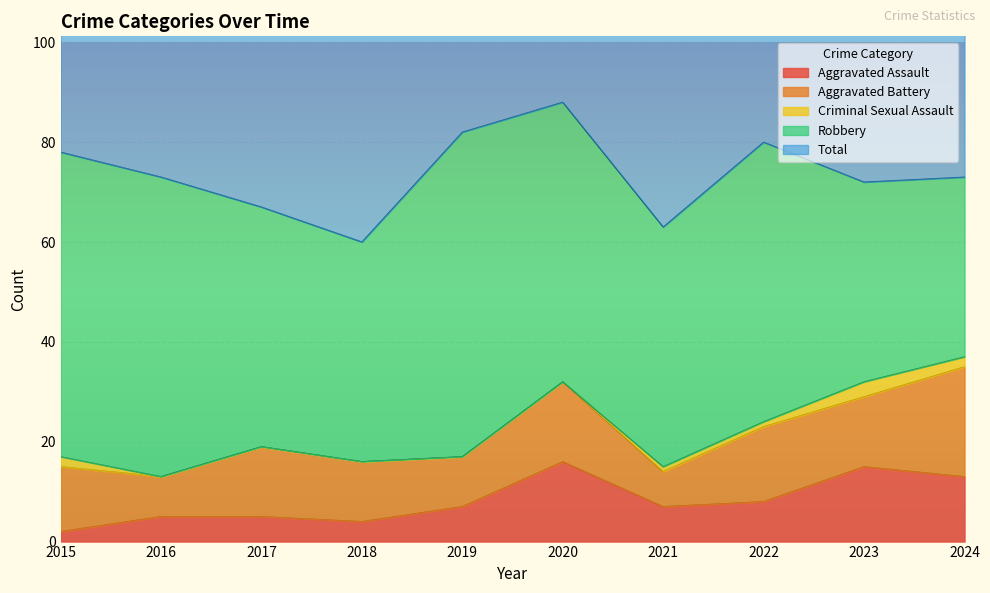

Which category has the lowest value in the Aggravated Battery series?

2021